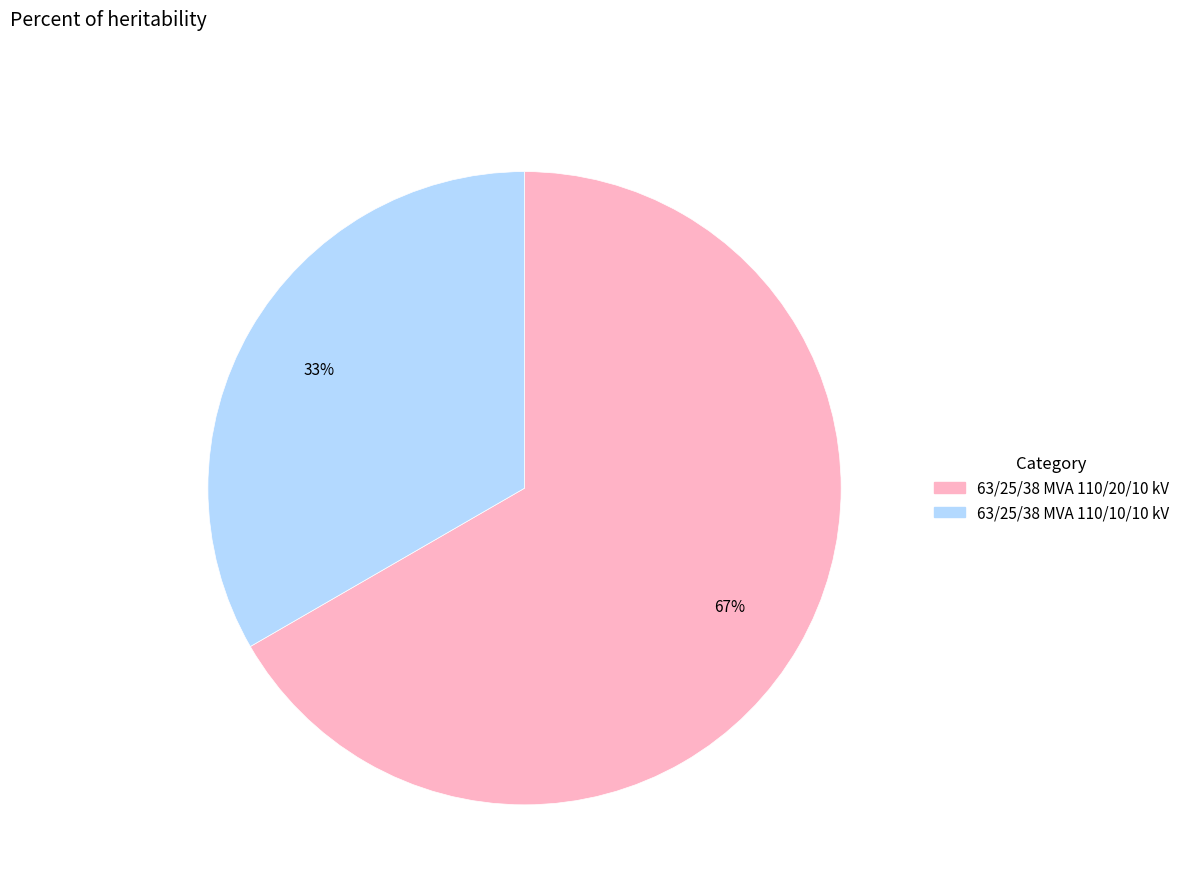

To the nearest percent, what is the average slice percentage?

50%